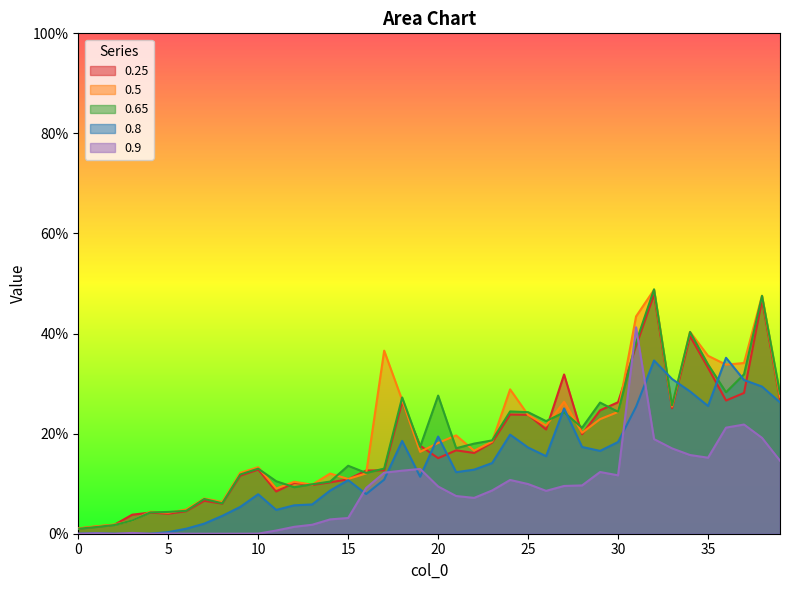

What are all the series names shown in the legend?

0.25, 0.5, 0.65, 0.8, 0.9